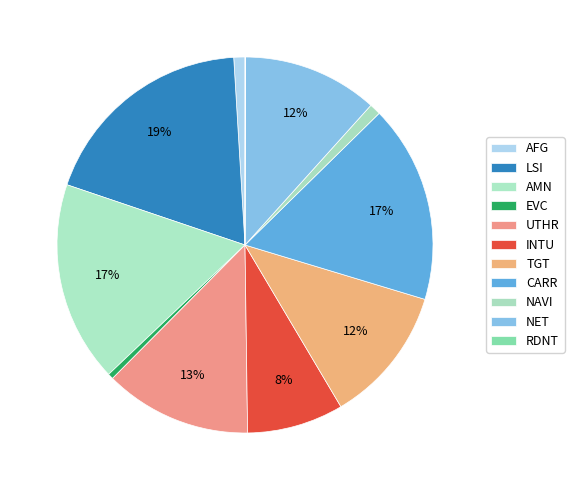

Which has a higher value, TGT or RDNT?

TGT